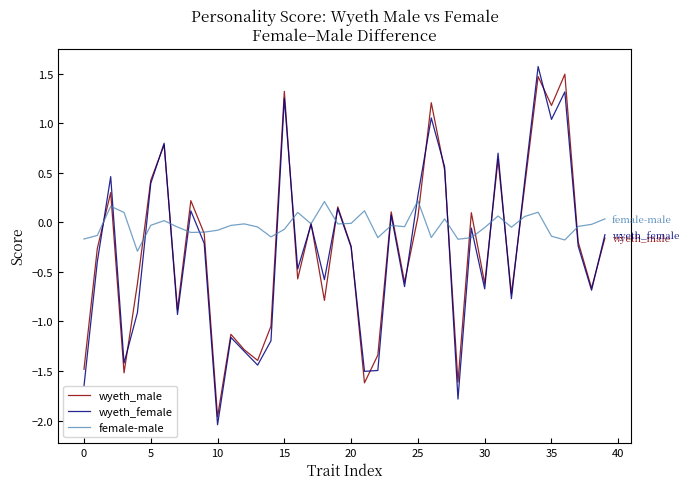

Which series has the largest total across all categories?

female-male